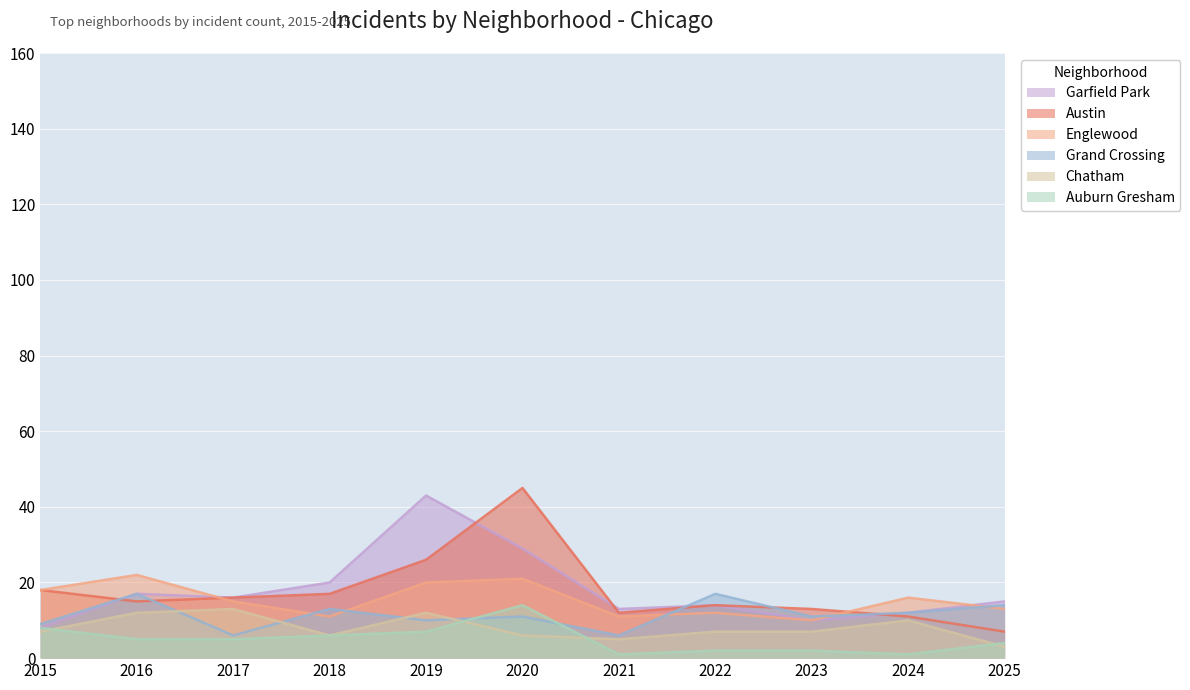

Which series has the largest total across all categories?

Garfield Park